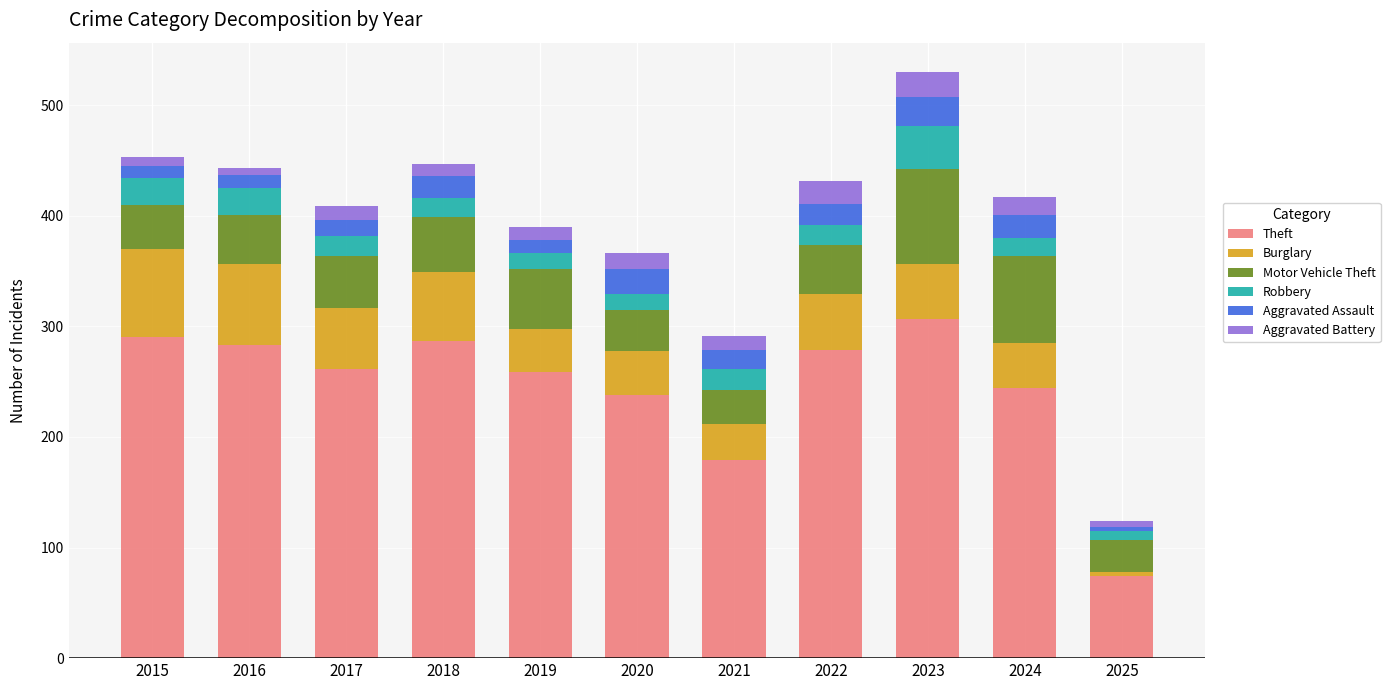

How many series are shown in this chart?

6